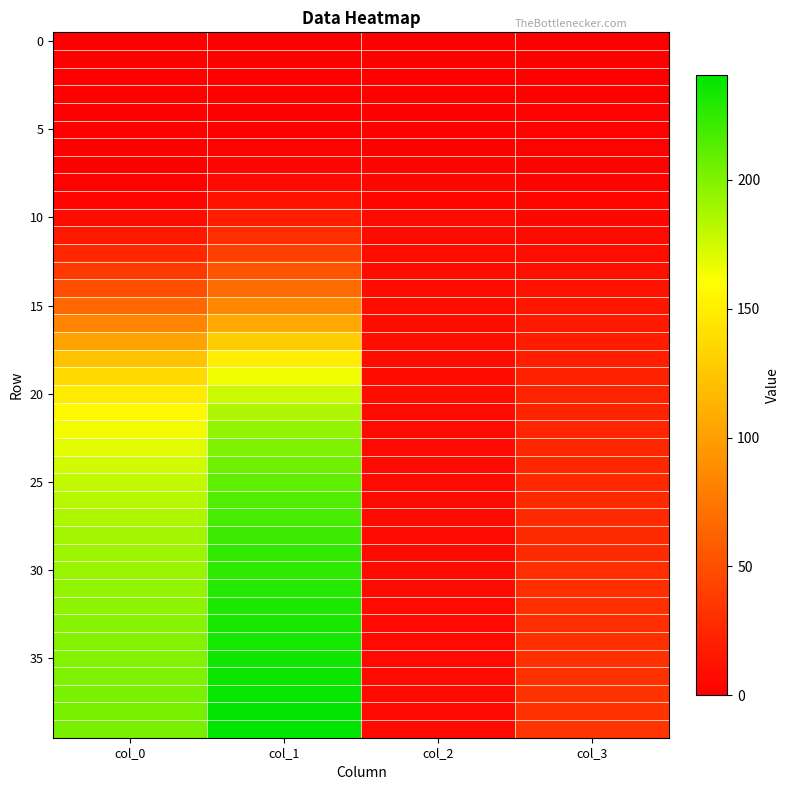

Count the number of categories in the chart.

4